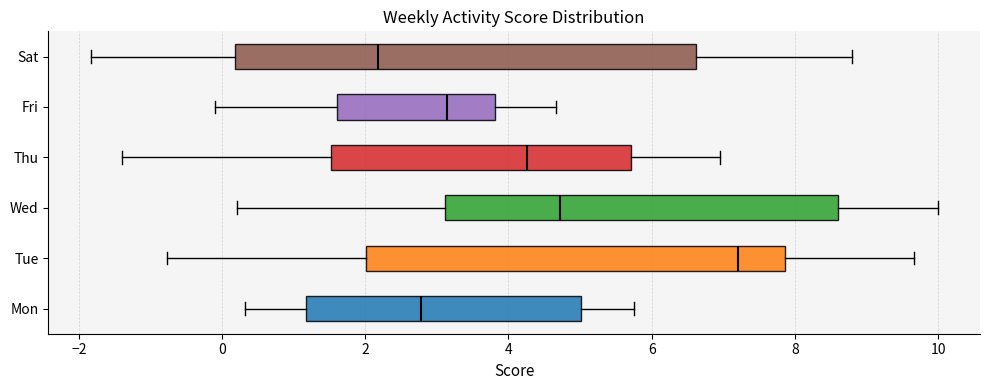

Which box has the furthest to the right median line?

Tue